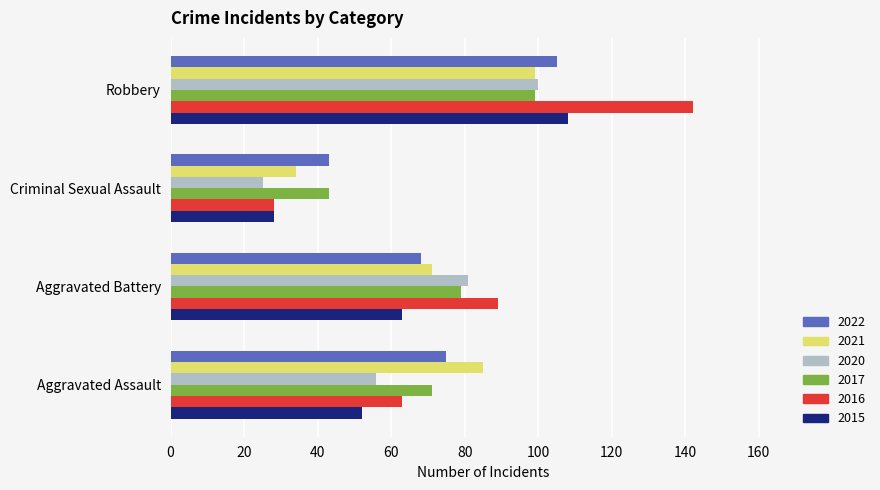

At which category does the chart reach its peak across all series?

Robbery